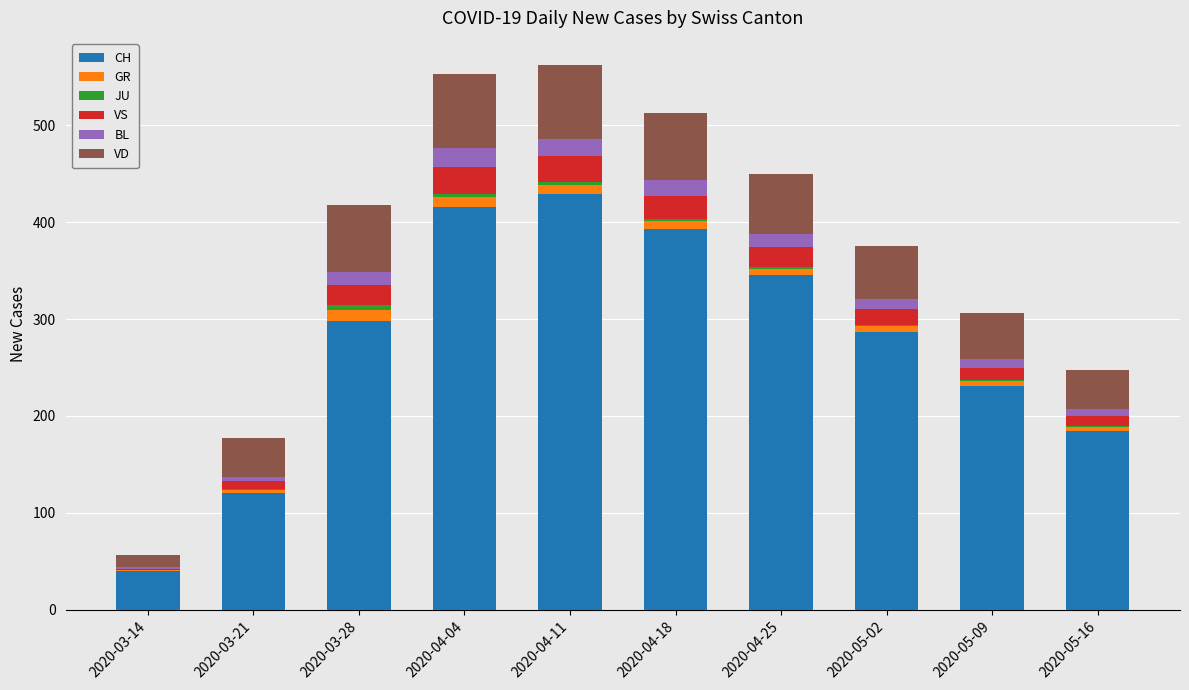

What is the maximum value for CH?

429